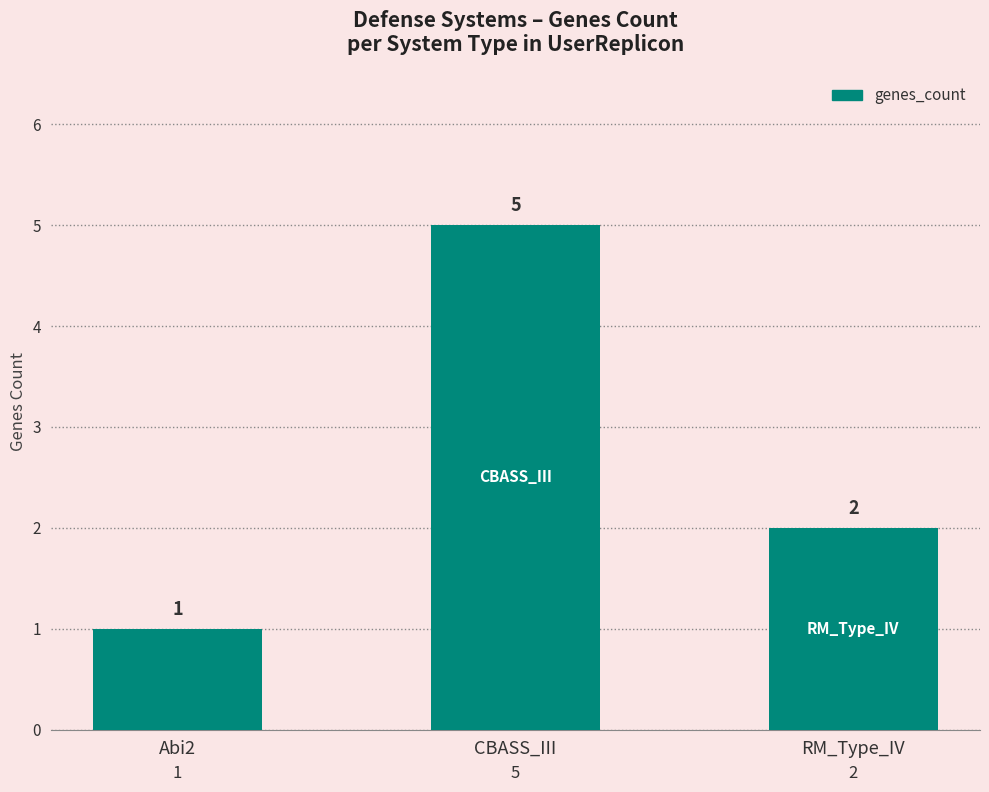

Are the bars grouped side by side (vs. stacked)?

No